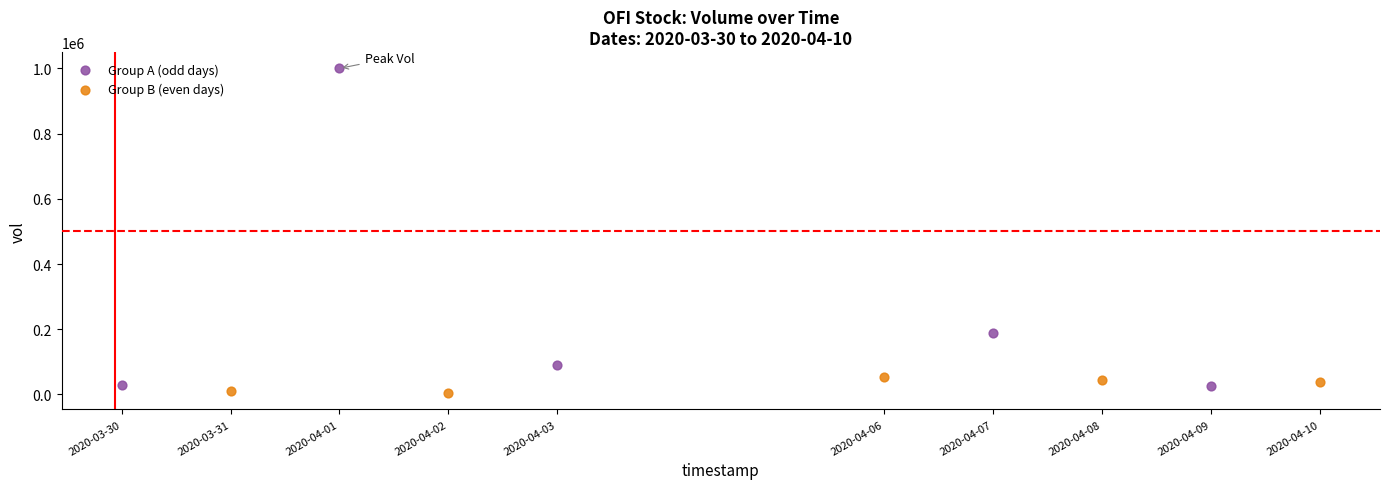

Which series has the widest spread of Y values?

Group A (odd days)